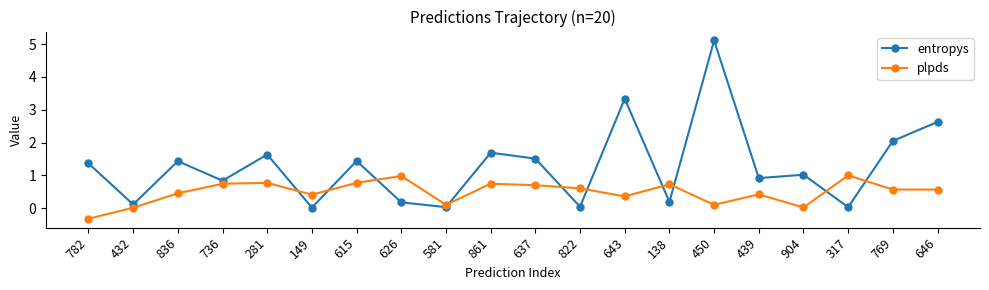

At which category does plpds reach its first local valley?

149